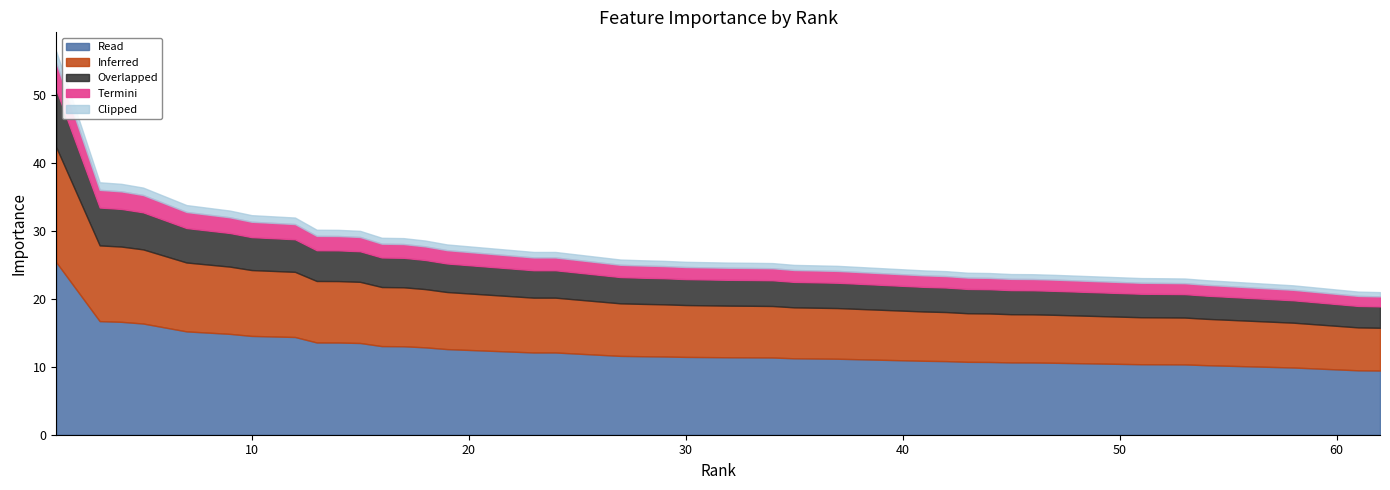

What is the maximum value for Read?

25.4